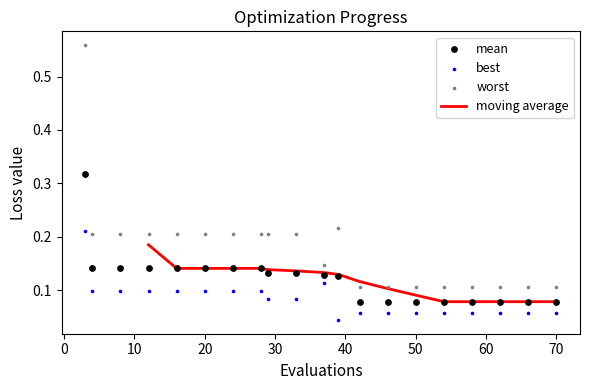

At how many categories does at least one series exceed 0?

20